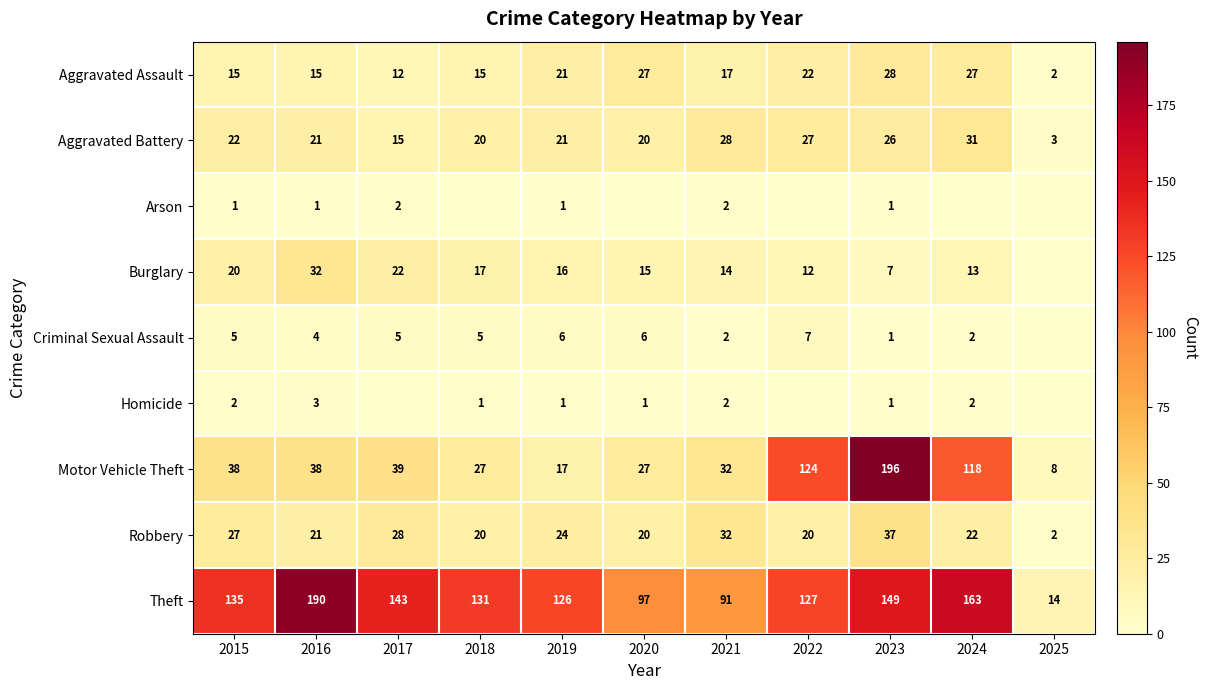

What is the minimum value for Theft?

14